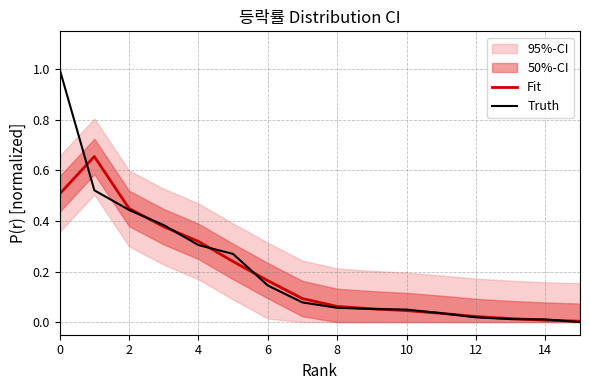

The Fit series shows 0.5 at 0. True or false?

True